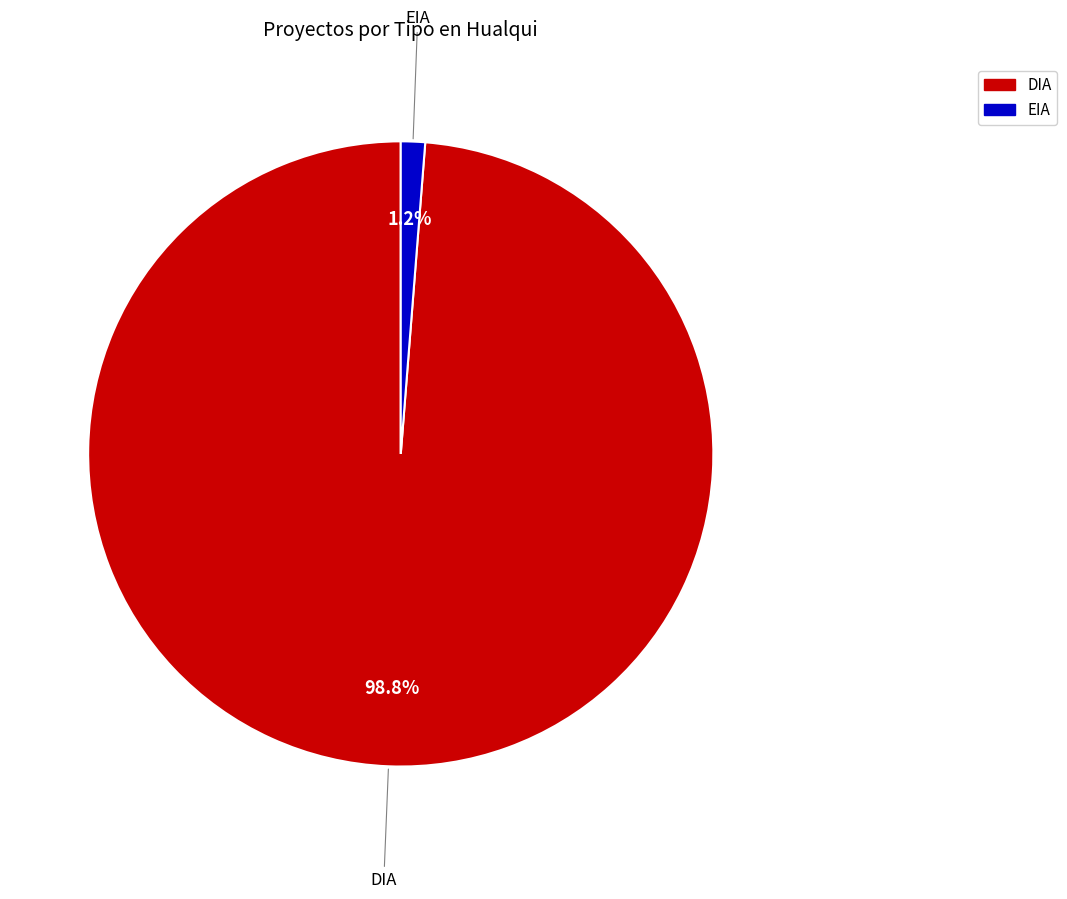

Which category has the biggest portion of the pie?

DIA